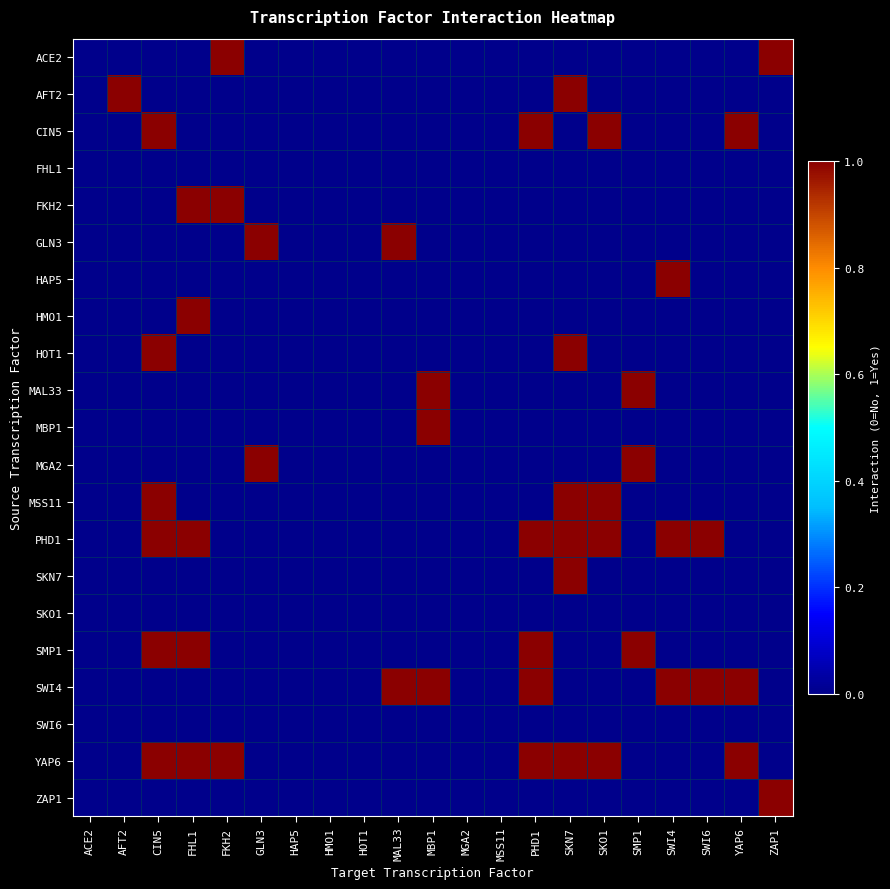

Count the number of categories in the chart.

21